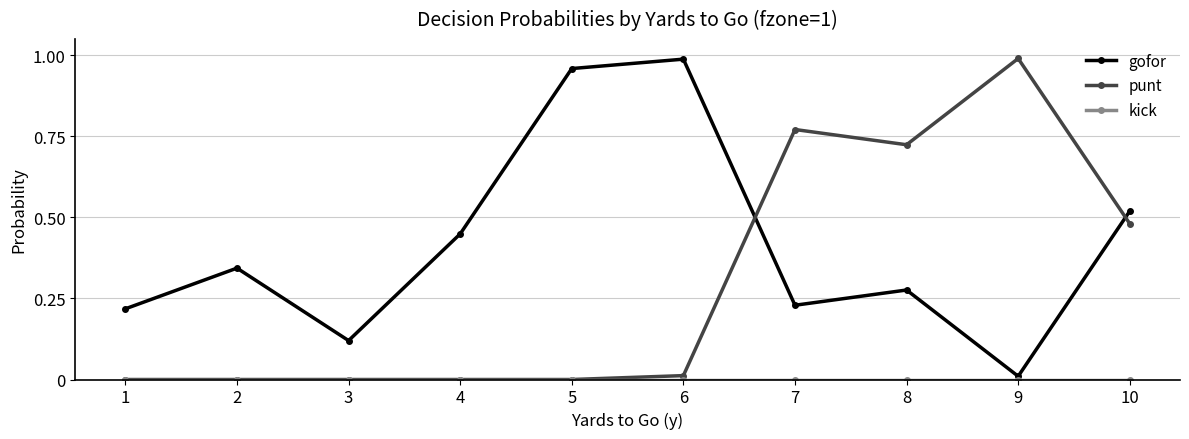

How many intersections are there between gofor and punt?

2